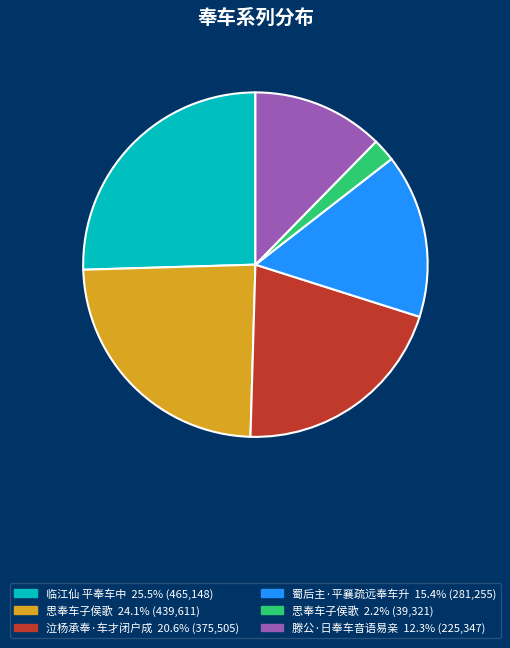

Is there any slice that represents more than half of the pie?

No